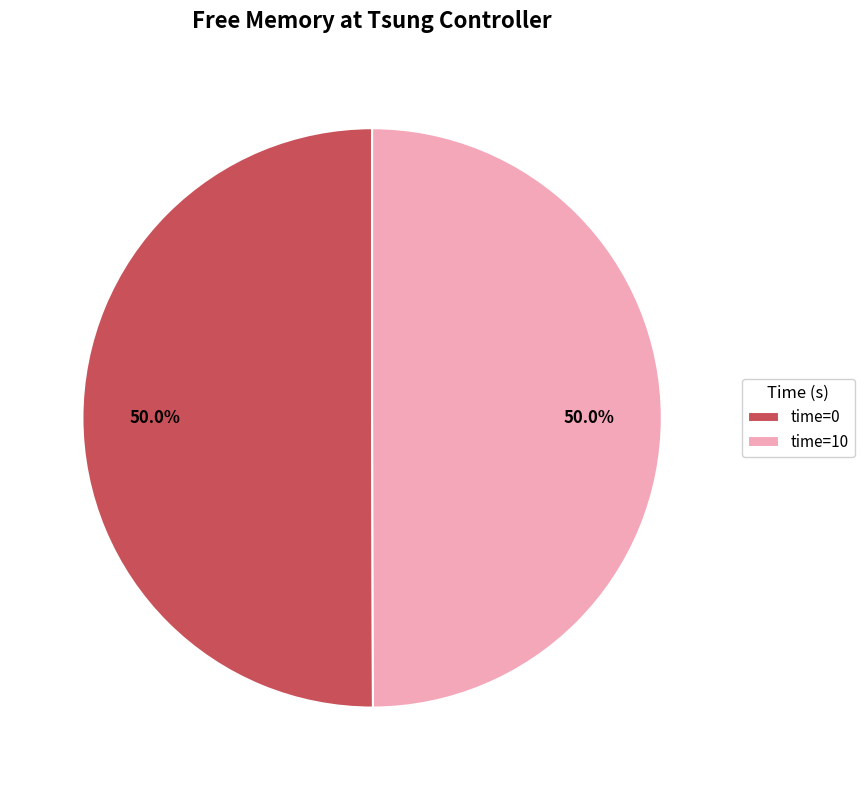

What is the ratio of the value at time=0 to the value at time=10?

1.0